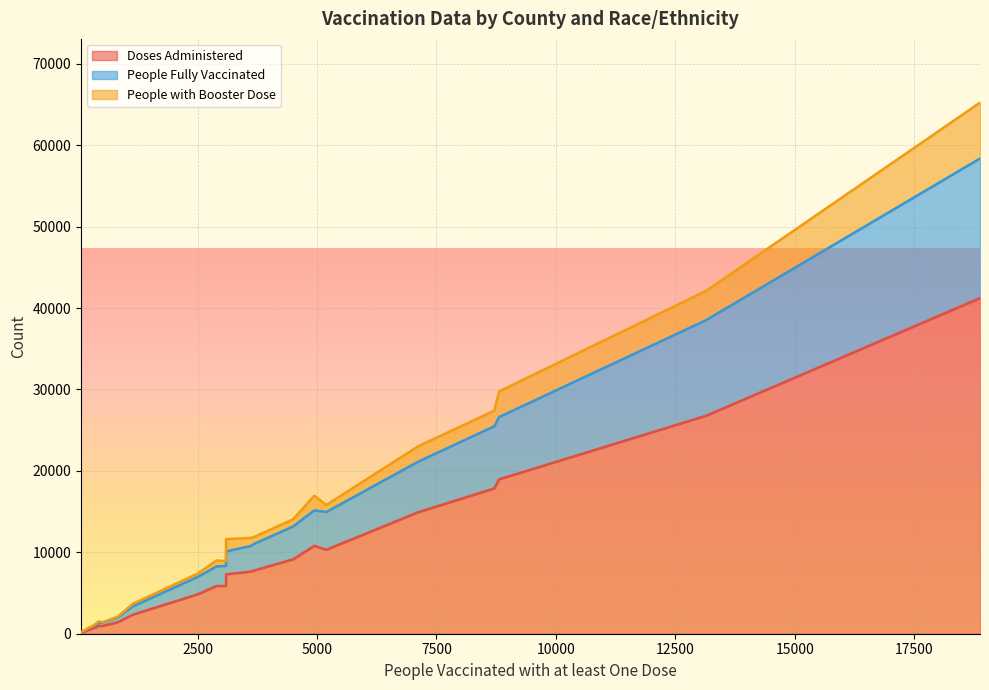

What is the highest value of the Doses Administered series?

41223